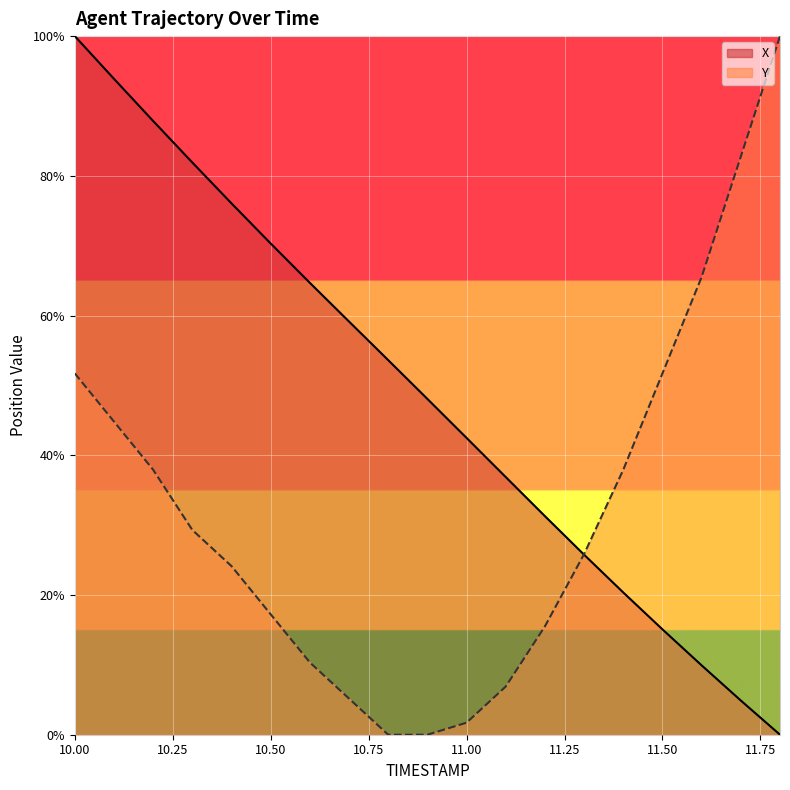

At which label does X reach its peak?

10.00